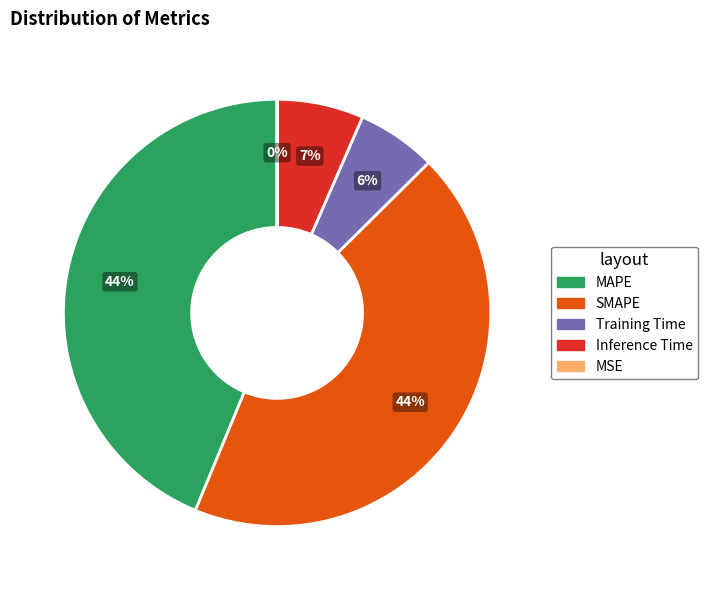

Which category has the smallest portion of the pie?

MSE